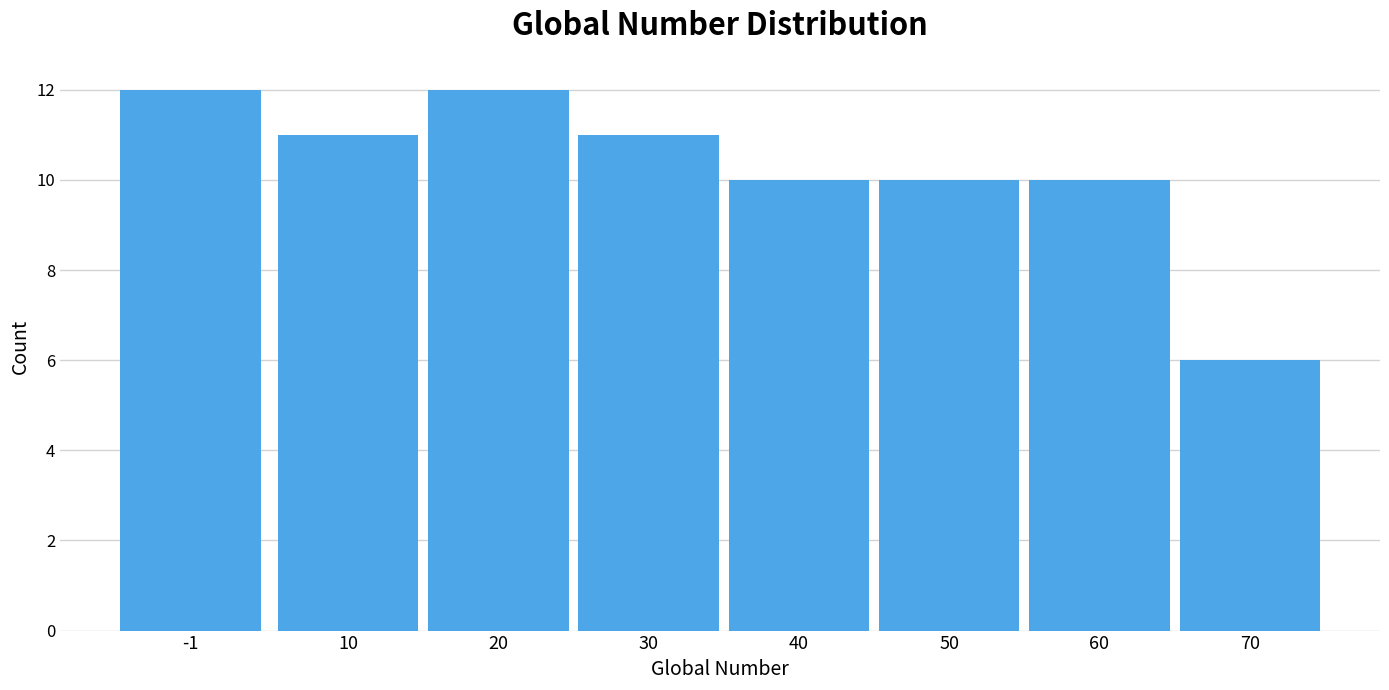

Reading right to left, extract all data points from this chart.

6	10	10	10	11	12	11	12